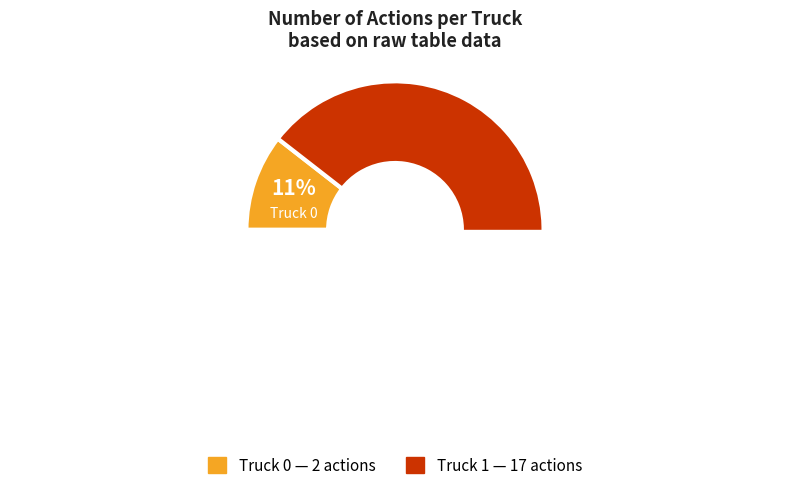

Count the number of slices in the pie.

2